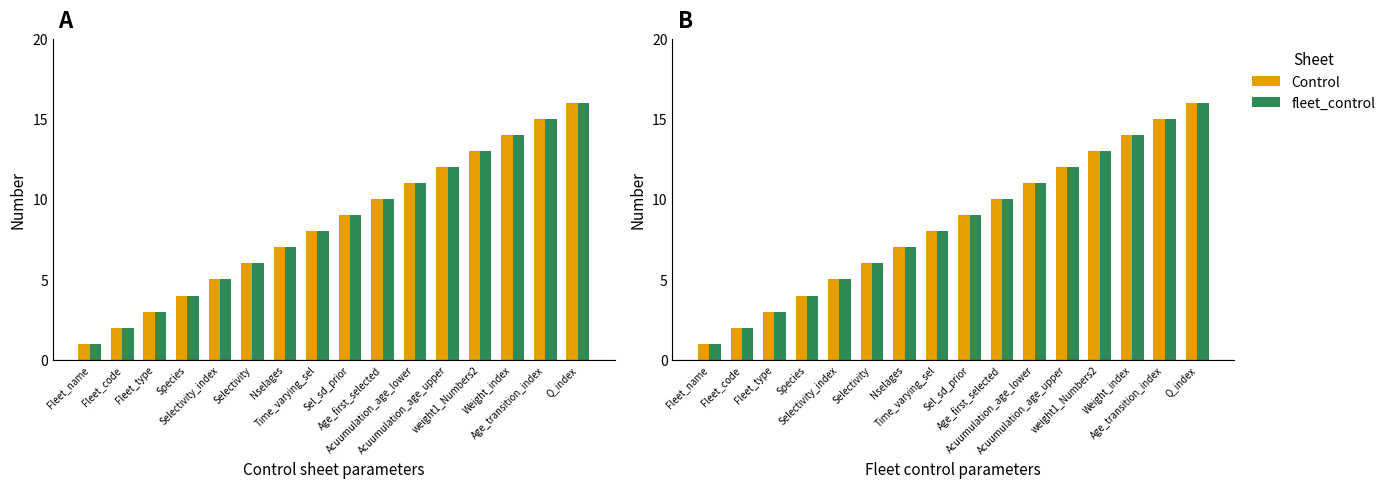

What is the total value across all series at Acuumulation_age_upper?

24